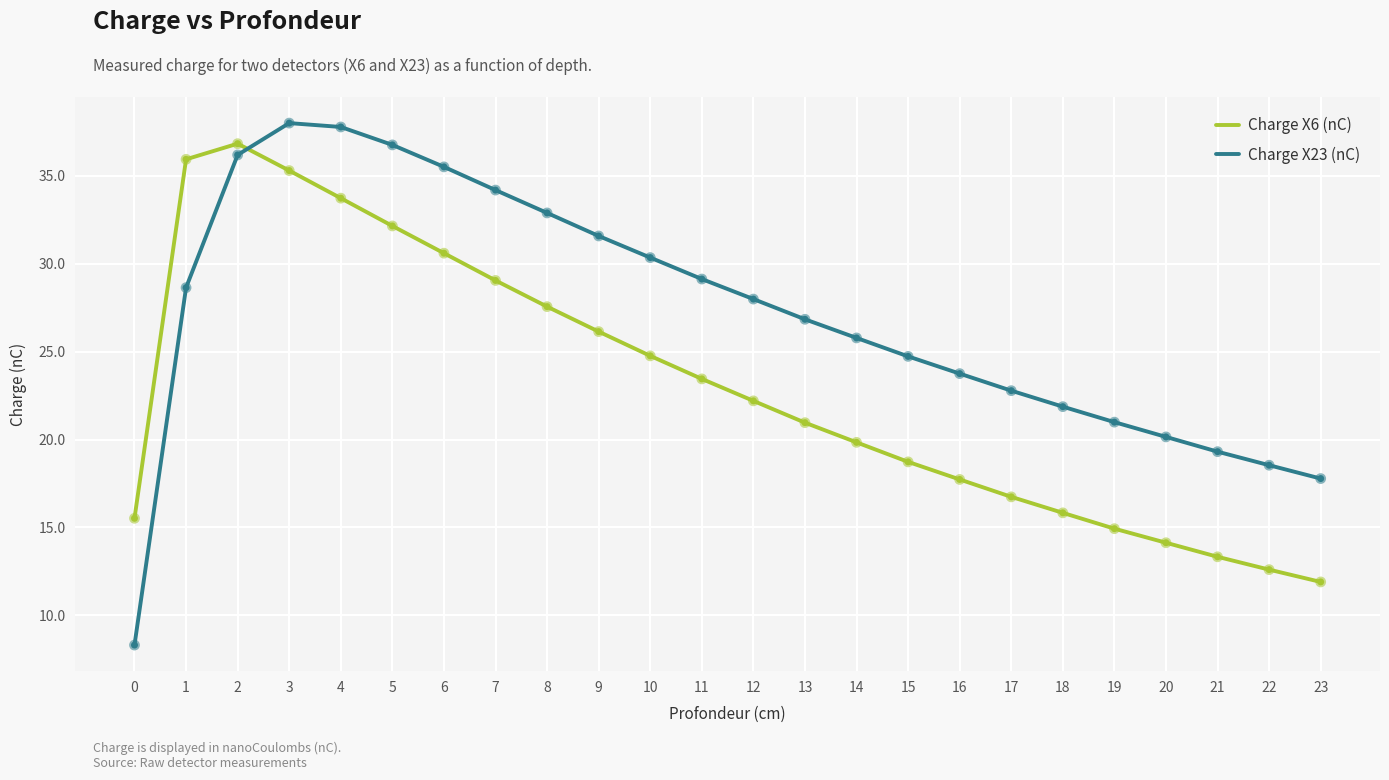

Which series has the largest total across all categories?

Charge X23 (nC)